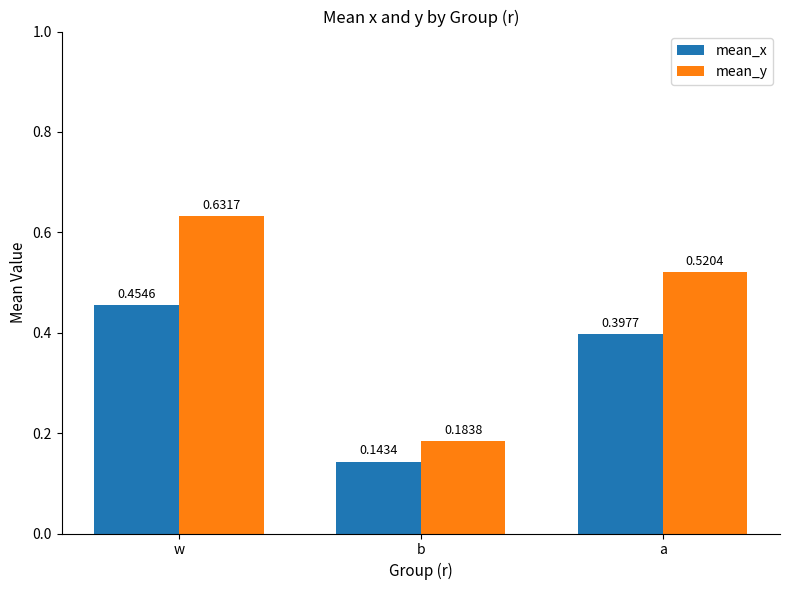

Where is mean_x nearest to the value 0?

b